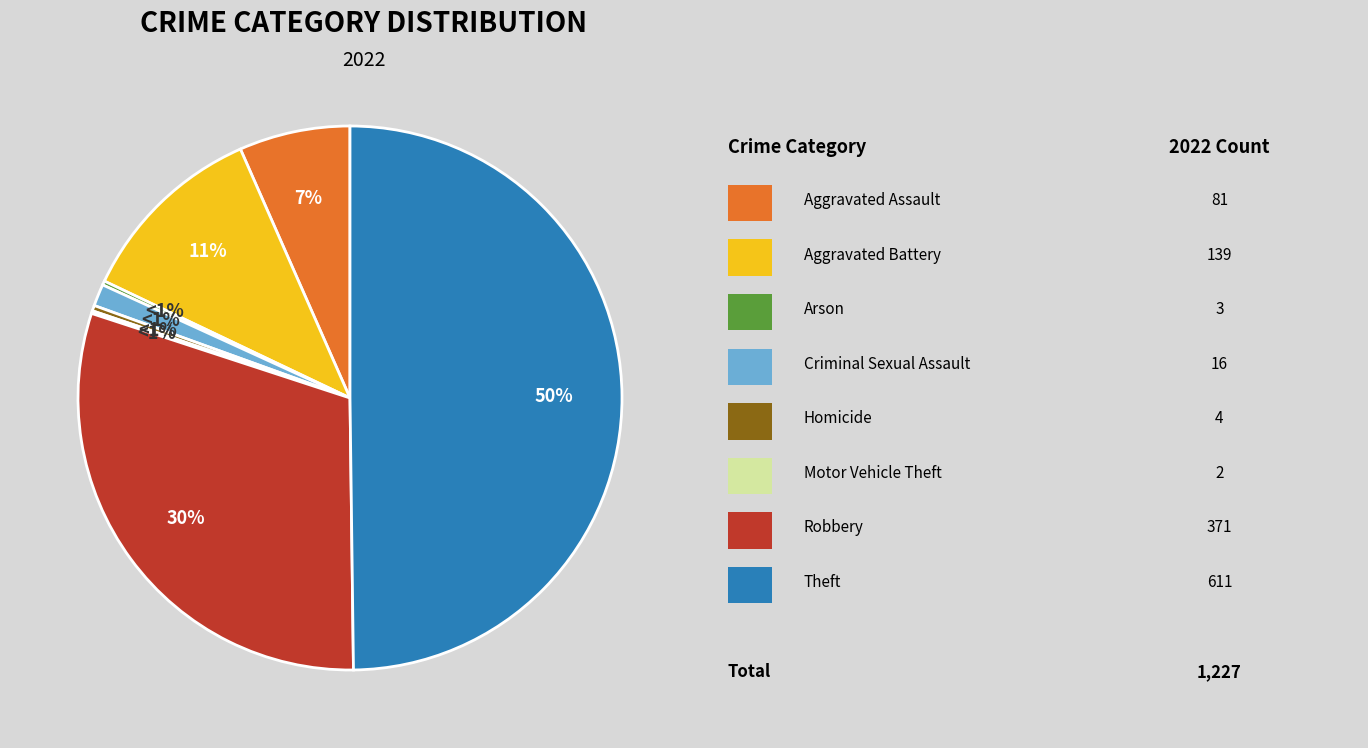

Between Criminal Sexual Assault and Robbery, which is larger?

Robbery